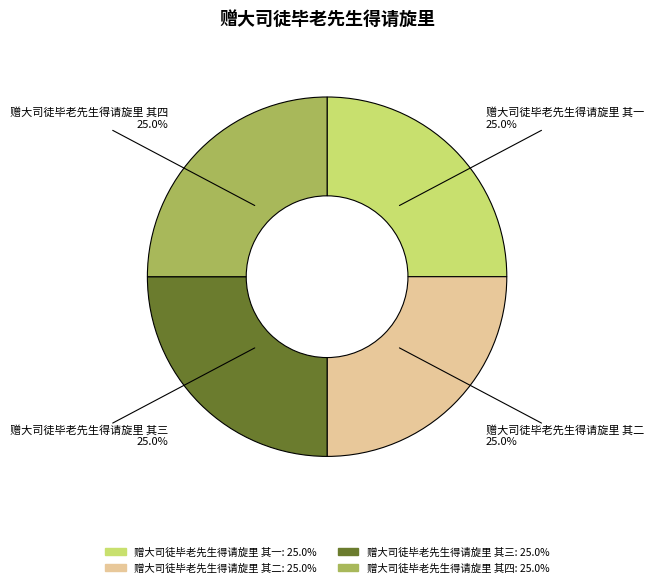

What portion of the pie excludes 赠大司徒毕老先生得请旋里 其四?

75.0%